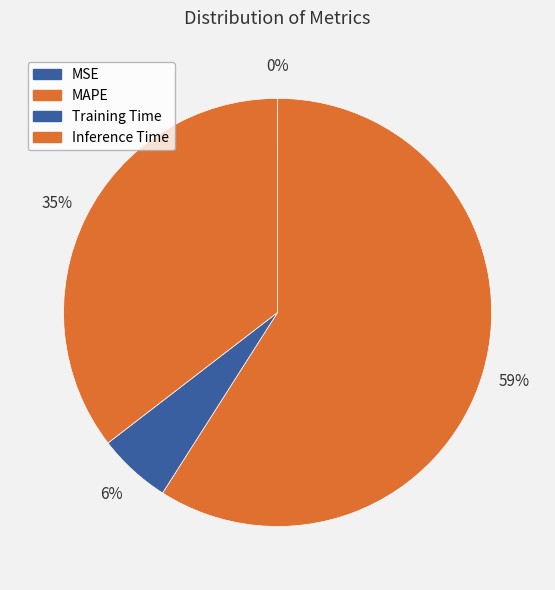

To the nearest percent, what is the combined percentage of Inference Time and MSE?

35%